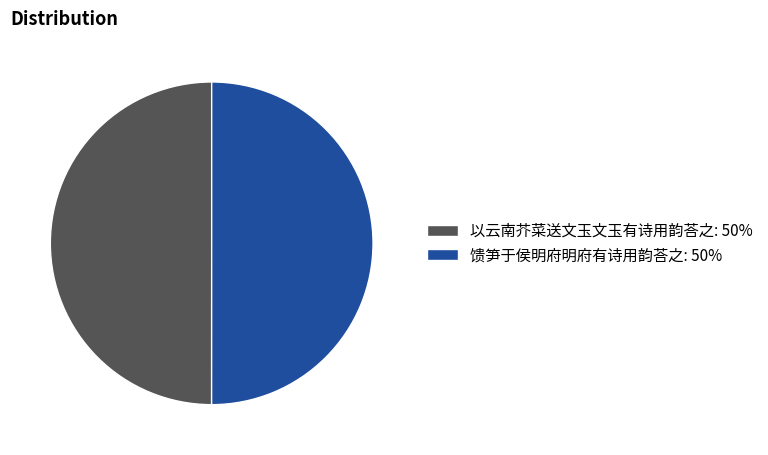

Is the sum of 馈笋于侯明府明府有诗用韵荅之: 50% and 以云南芥菜送文玉文玉有诗用韵荅之: 50% greater than half?

Yes